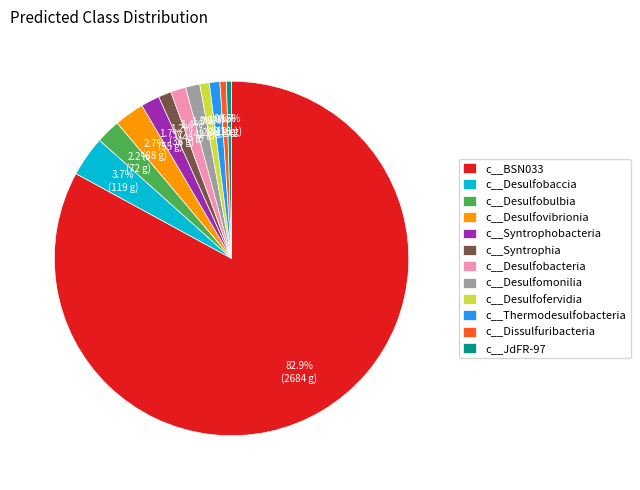

Which has a higher value, c__Desulfovibrionia or c__Dissulfuribacteria?

c__Desulfovibrionia